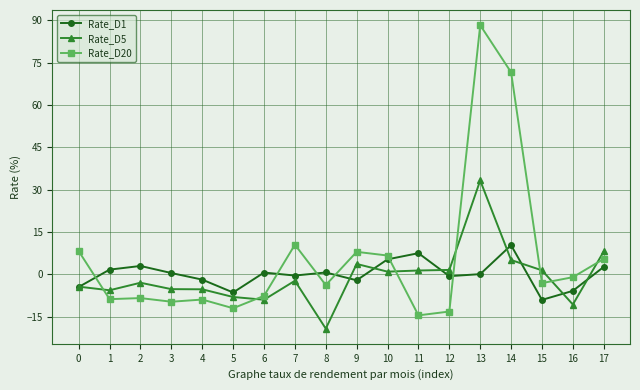

True or false: Rate_D5 and Rate_D1 cross at least once.

True